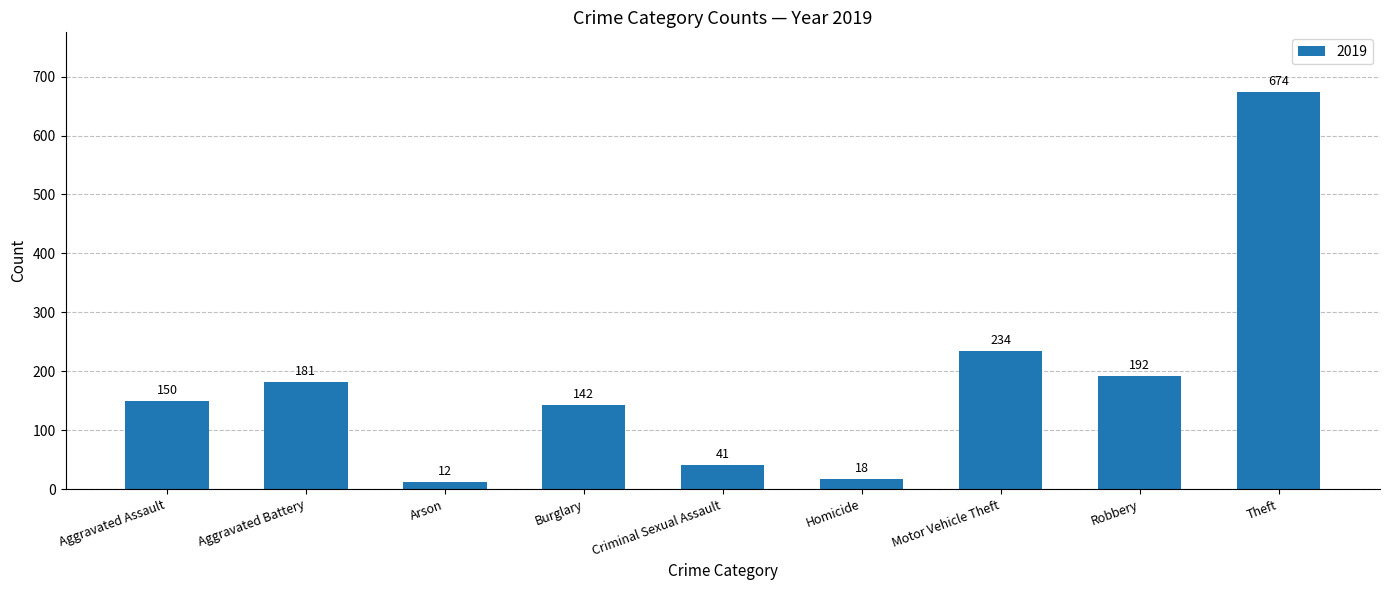

What is the maximum value shown in the chart?

674